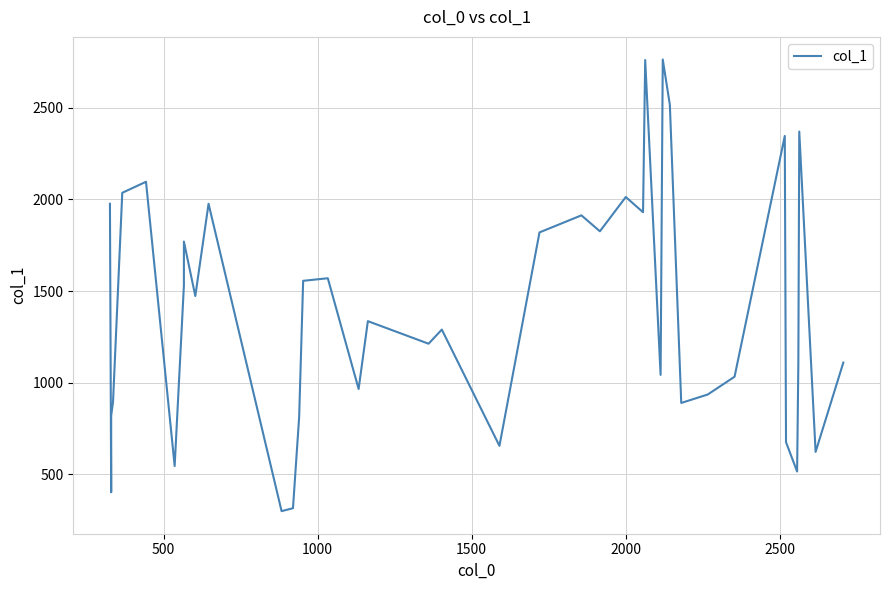

What is the average value?

1393